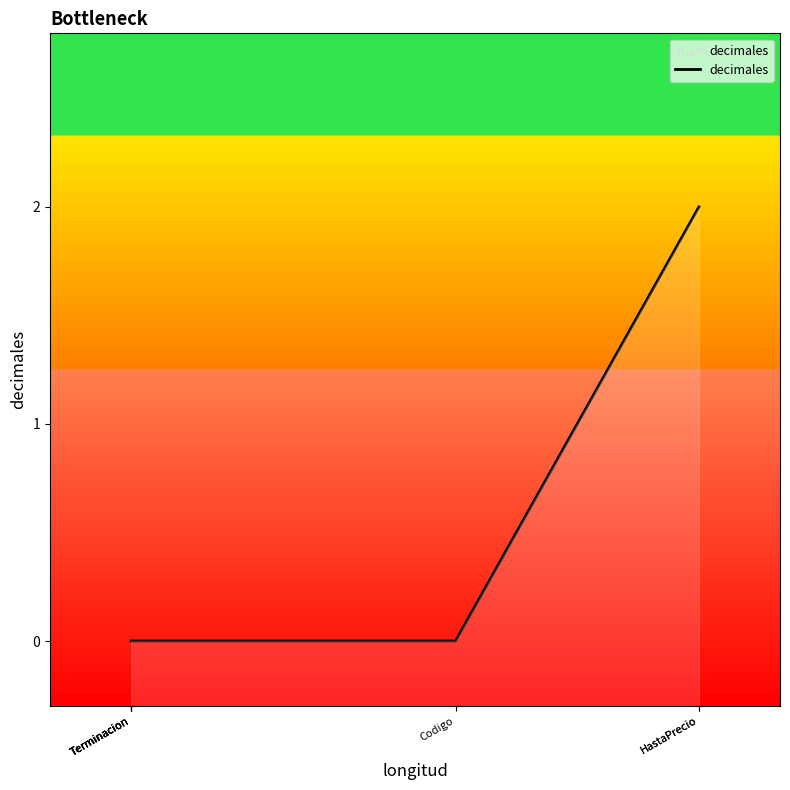

True or false: the data shows 4 at HastaPrecio.

False